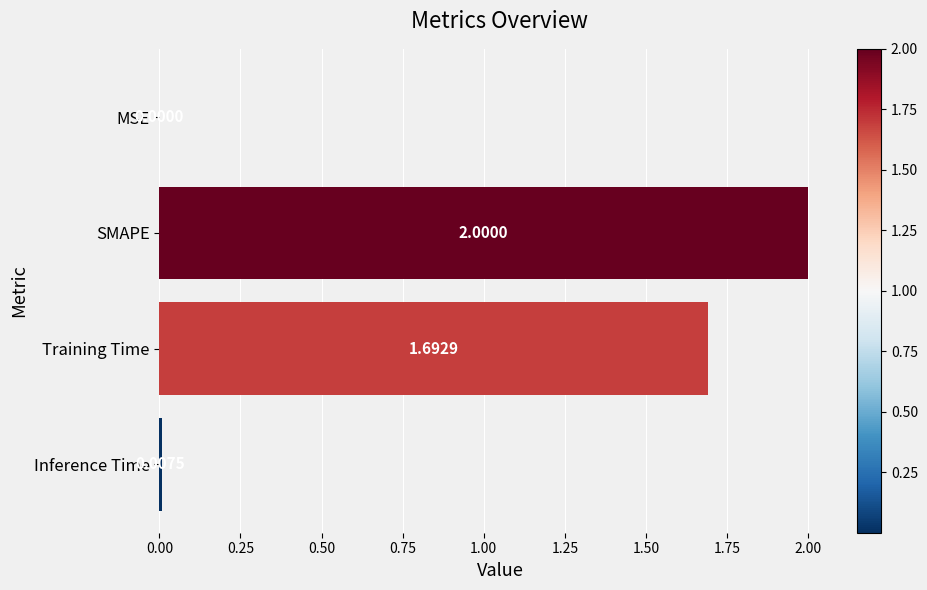

What is the sum of all values?

3.7